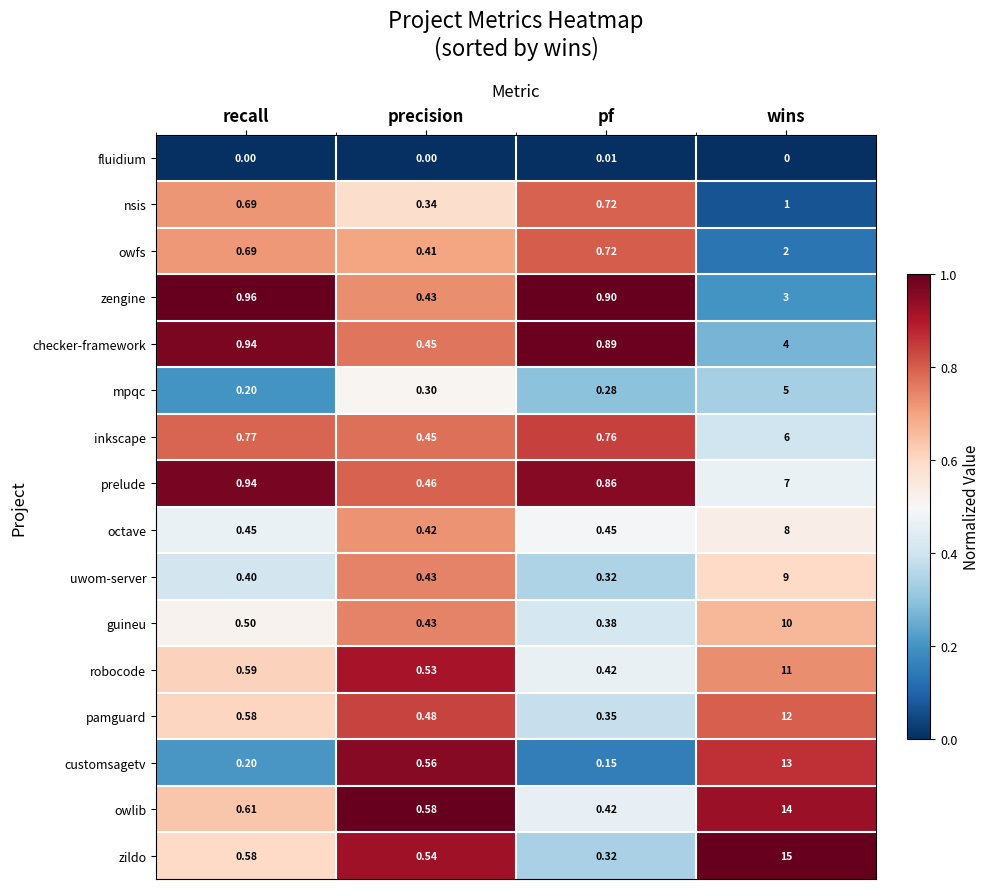

Which category has the highest value across all series?

wins